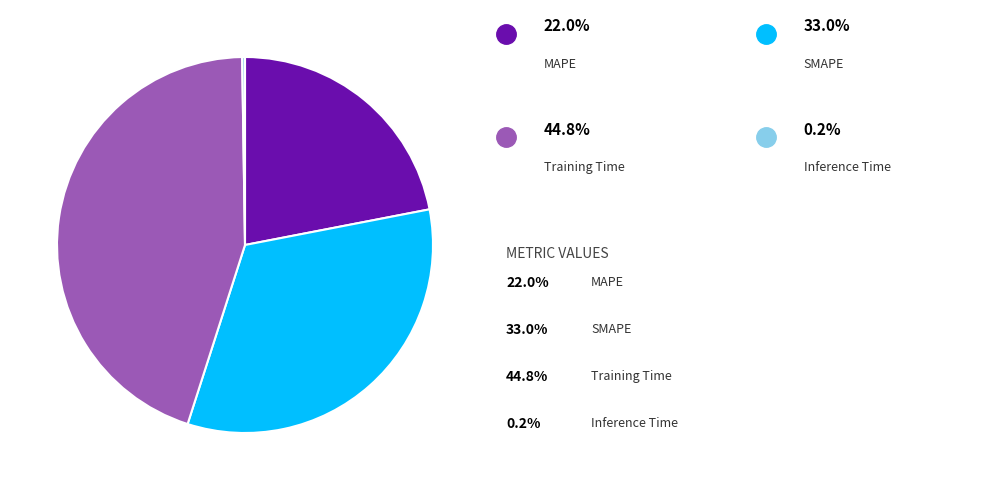

Is there a majority slice in this chart?

No